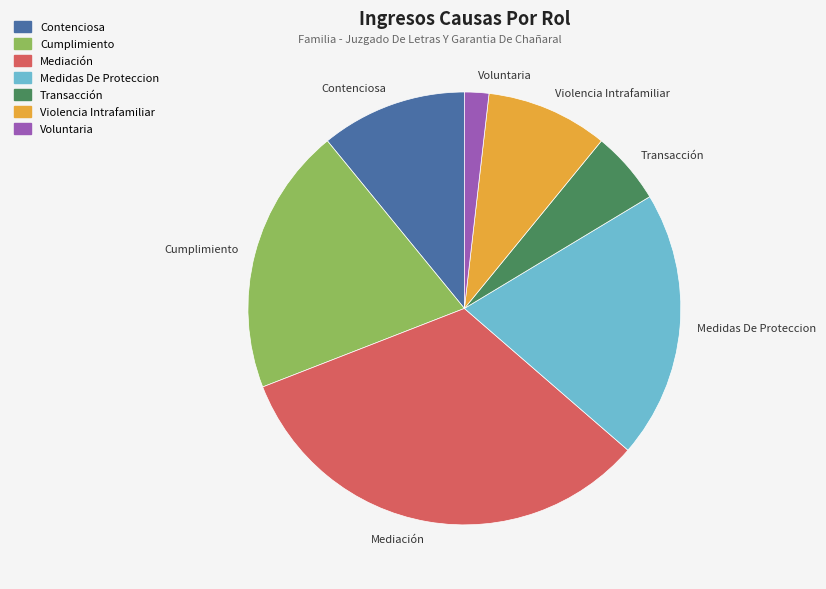

Is there any slice that represents more than half of the pie?

No